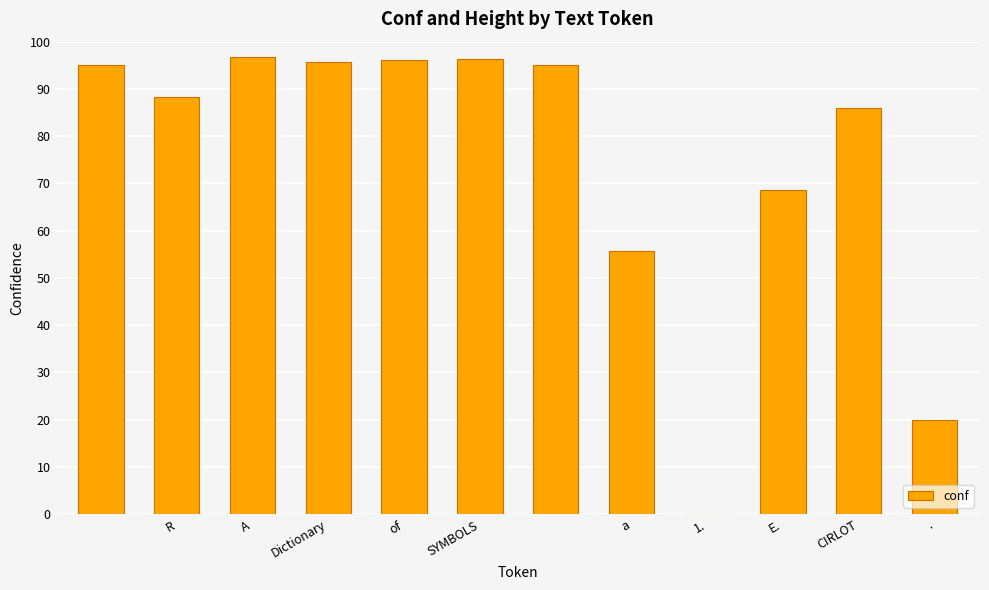

How many positive values are there?

11